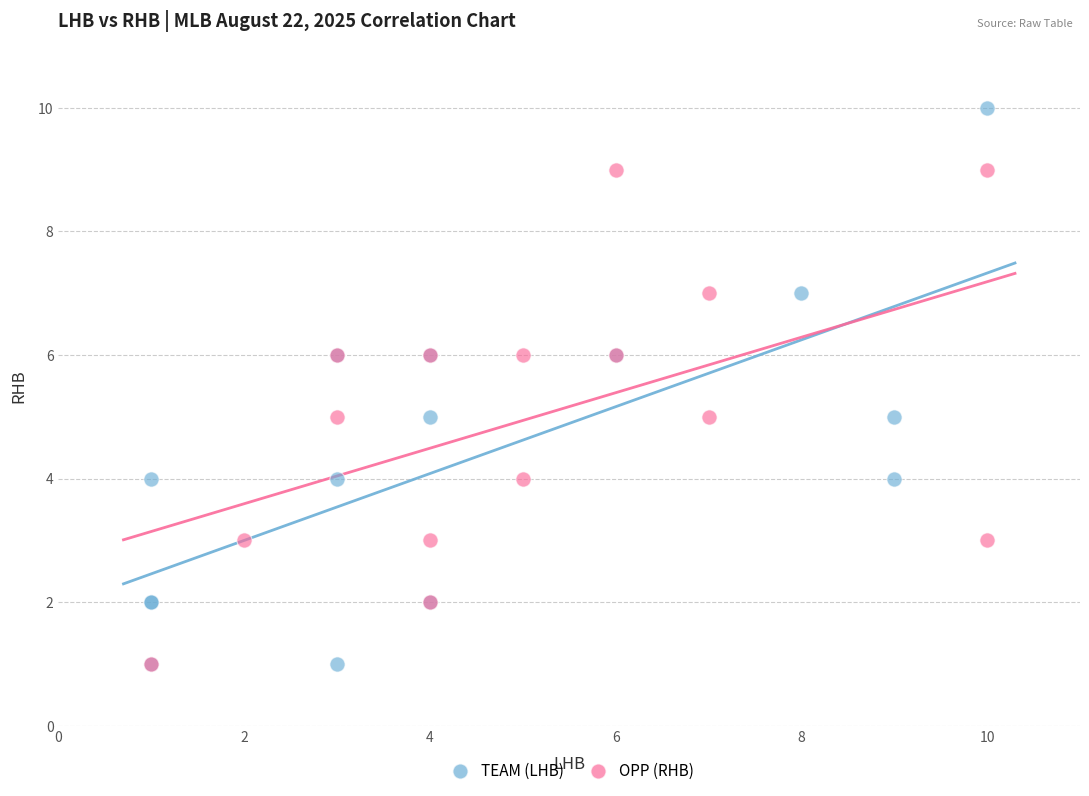

What are all the series names shown in the legend?

TEAM (LHB), OPP (RHB)